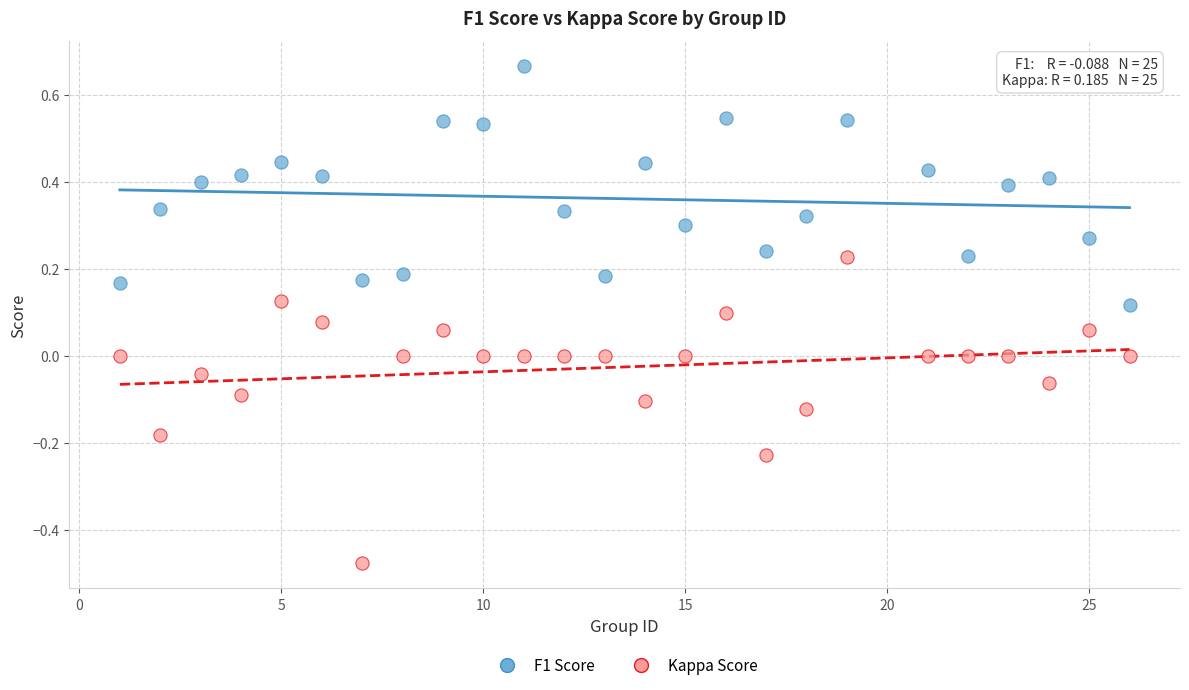

Across all data points, what is the range of Y values (max minus min)?

1.1